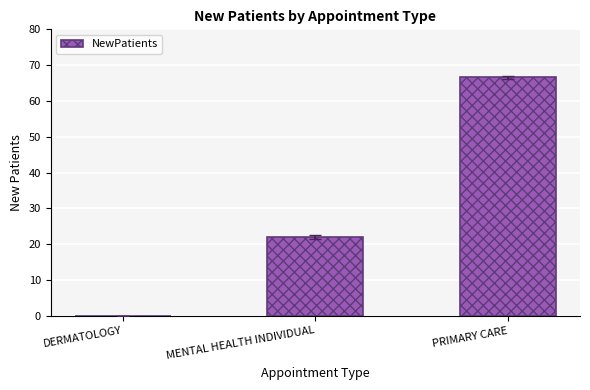

True or false: the data shows -40.0 at DERMATOLOGY.

False